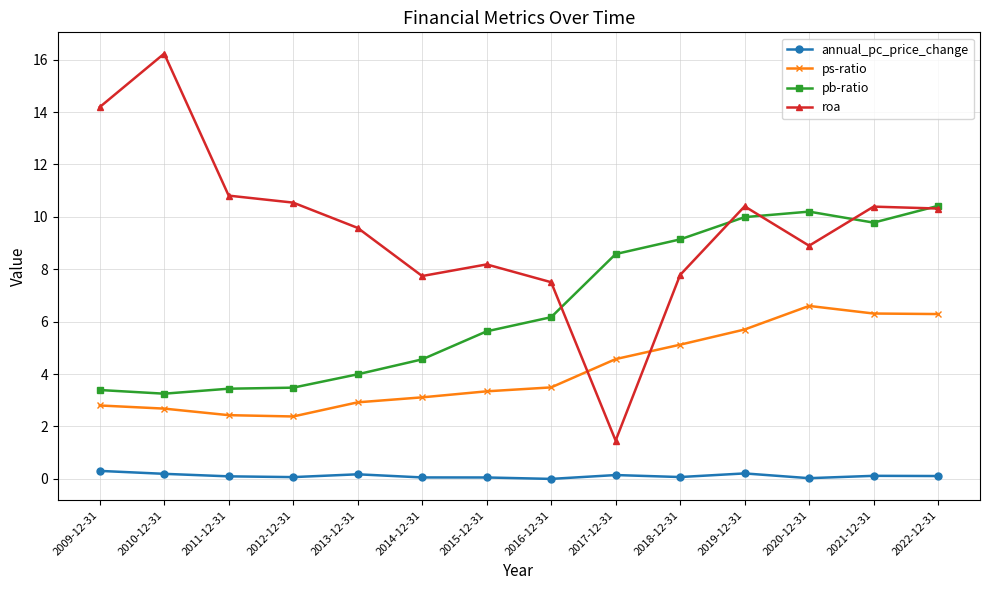

What position from the right is 2010-12-31?

13